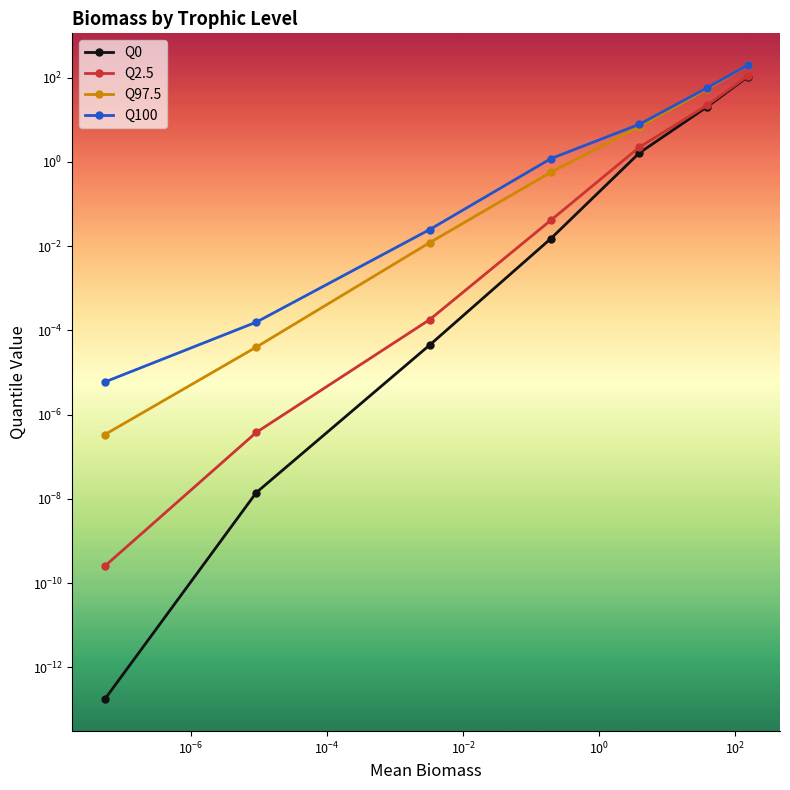

True or false: Q100 has a value of 0.0 at $\mathdefault{10^{-2}}$.

False